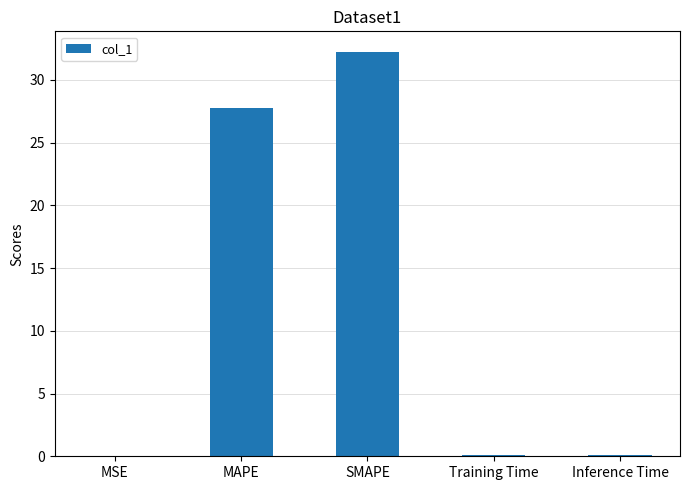

What is the sum of all values?

60.2